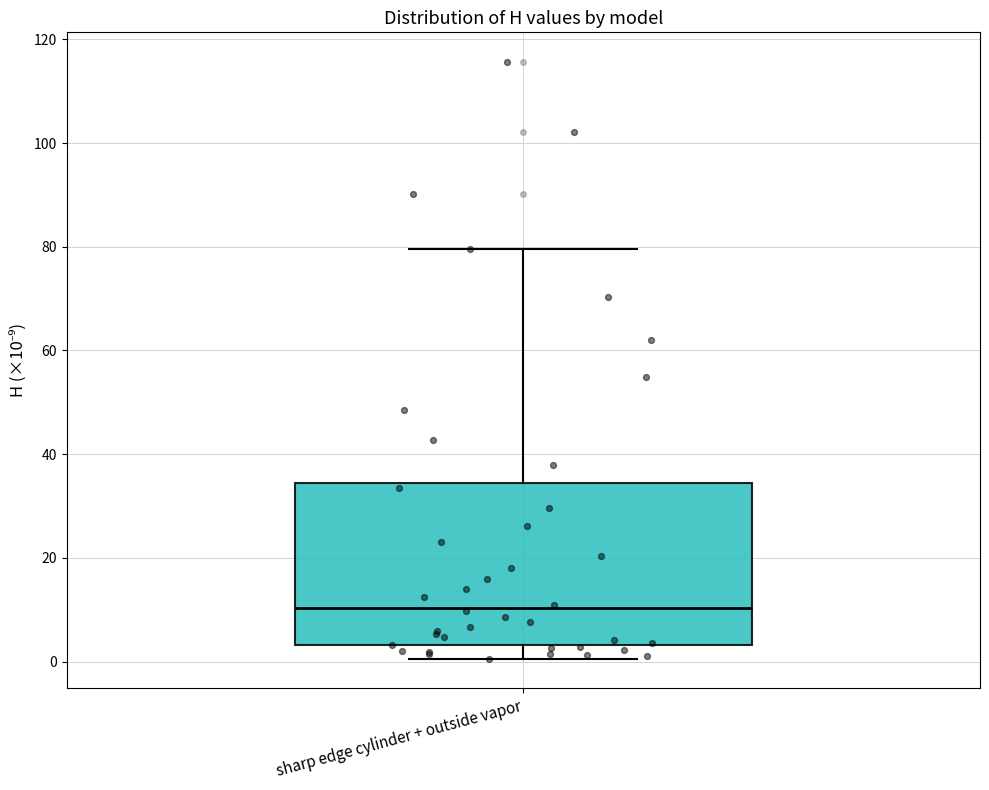

Read this box plot against the y-axis: the position of the median line, the range covered by the box, and the ends of both whiskers. The values are not printed on the chart, so give them approximately, as read against the axis.

median 10, box 4 to 34, whiskers 0 to 80